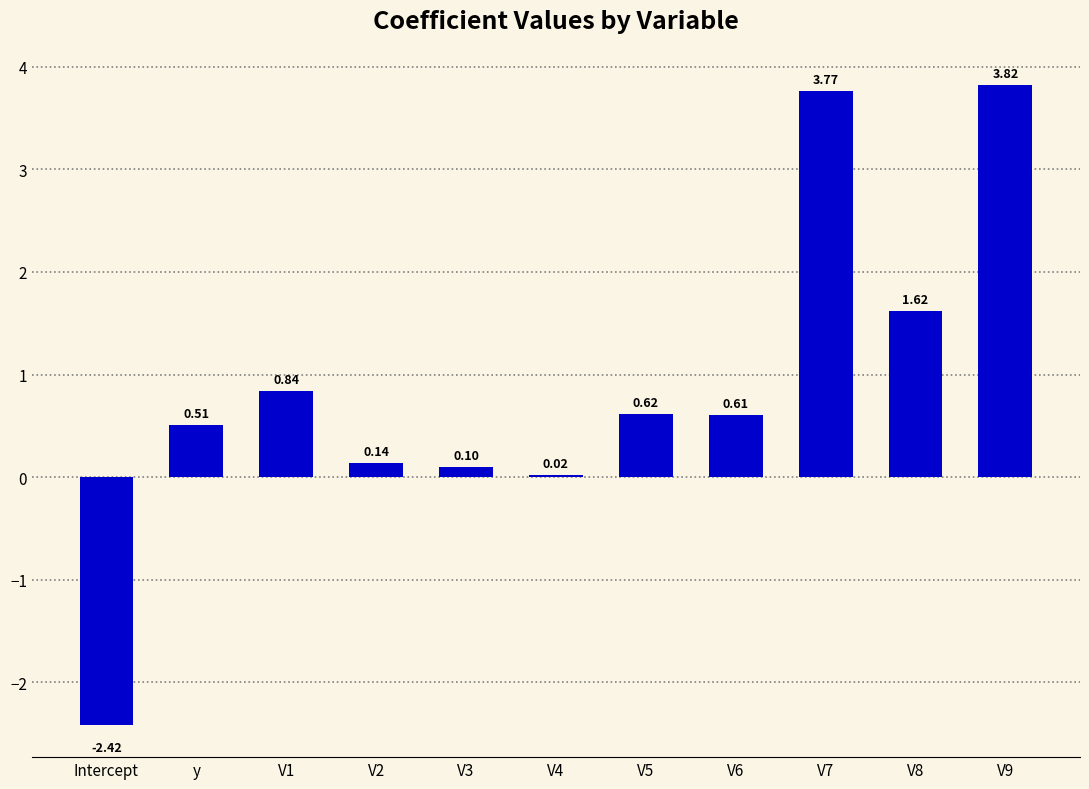

Where is the data nearest to the value 0?

V4